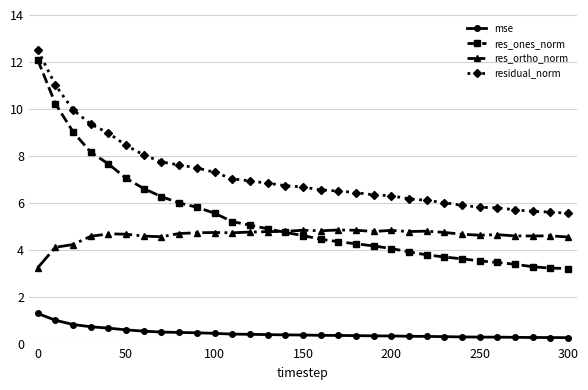

What is the value of the res_ones_norm point at the 25th from the left?

3.6